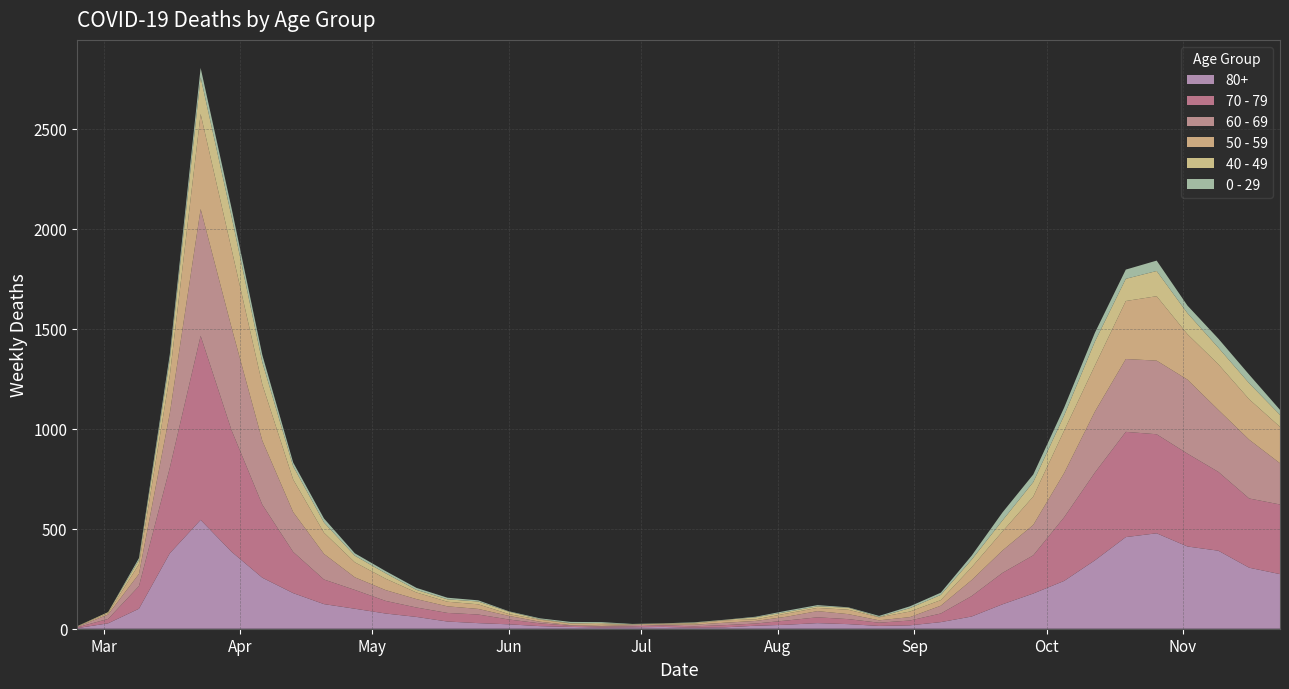

Reading right to left, transcribe all the data shown in this chart.

80+: 39=273	38=305	37=390	36=411	35=477	34=458	33=342	32=239	31=176	30=122	29=61	28=33	27=17	26=14	25=23	24=28	23=20	22=15	21=7	20=5	19=9	18=7	17=6	16=9	15=13	14=22	13=28	12=36	11=59	10=76	9=100	8=123	7=178	6=255	5=385	4=544	3=377	2=100	1=27	0=3
70 - 79: 39=348	38=346	37=394	36=464	35=495	34=526	33=439	32=318	31=191	30=157	29=102	28=43	27=24	26=16	25=25	24=29	23=21	22=11	21=11	20=7	19=8	18=5	17=5	16=6	15=14	14=24	13=43	12=43	11=47	10=63	9=94	8=123	7=206	6=365	5=608	4=920	3=427	2=113	1=22	0=4
60 - 69: 39=206	38=294	37=310	36=370	35=368	34=364	33=305	32=221	31=152	30=112	29=80	28=39	27=17	26=12	25=25	24=31	23=19	22=13	21=12	20=8	19=3	18=6	17=3	16=3	15=8	14=18	13=28	12=33	11=42	10=54	9=63	8=128	7=199	6=320	5=514	4=634	3=272	2=61	1=22	0=2
50 - 59: 39=182	38=202	37=228	36=227	35=322	34=290	33=230	32=212	31=142	30=95	29=64	28=28	27=28	26=15	25=22	24=16	23=16	22=8	21=12	20=6	19=5	18=3	17=9	16=8	15=10	14=9	13=23	12=23	11=33	10=57	9=75	8=106	7=163	6=281	5=392	4=475	3=190	2=48	1=7	0=3
40 - 49: 39=60	38=80	37=83	36=105	35=126	34=111	33=120	32=76	31=72	30=55	29=38	28=26	27=17	26=2	25=10	24=8	23=8	22=10	21=2	20=4	19=1	18=1	17=5	16=2	15=3	14=12	13=14	12=12	11=13	10=27	9=33	8=51	7=66	6=111	5=163	4=183	3=79	2=21	1=5	0=0
0 - 29: 39=25	38=43	37=45	36=38	35=52	34=46	33=44	32=39	31=38	30=40	29=20	28=11	27=9	26=5	25=2	24=6	23=6	22=3	21=1	20=2	19=1	18=2	17=5	16=6	15=4	14=2	13=6	12=8	11=10	10=11	9=12	8=20	7=19	6=36	5=42	4=47	3=25	2=10	1=0	0=1